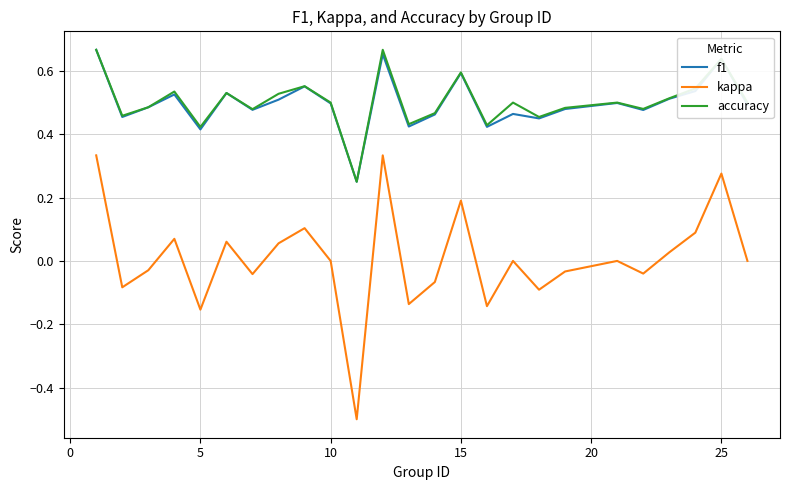

True or false: kappa and f1 intersect in this chart.

False